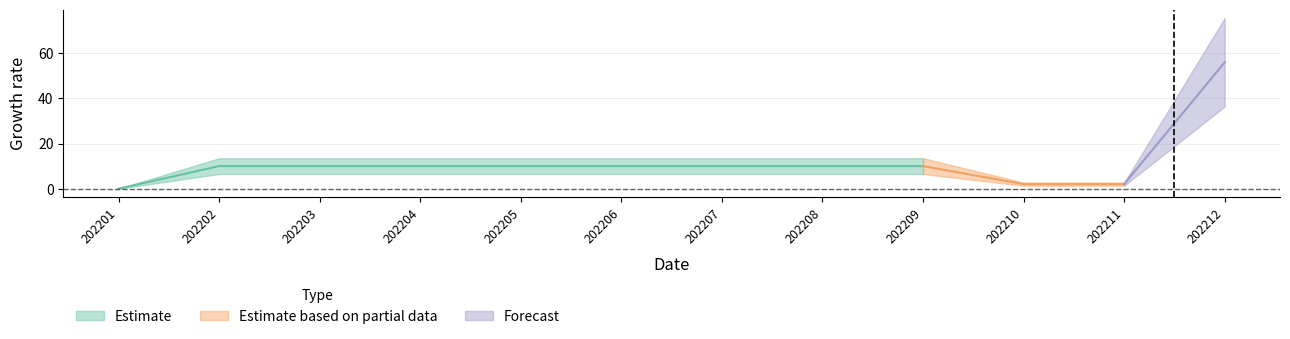

At which category does the chart reach its minimum across all series?

202201